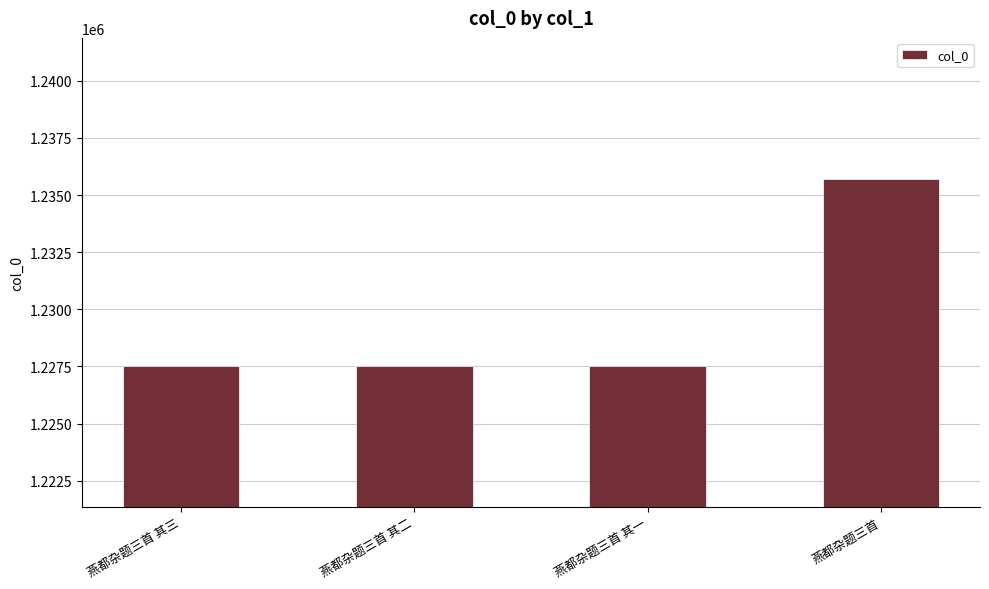

How many values are below 1227502?

2